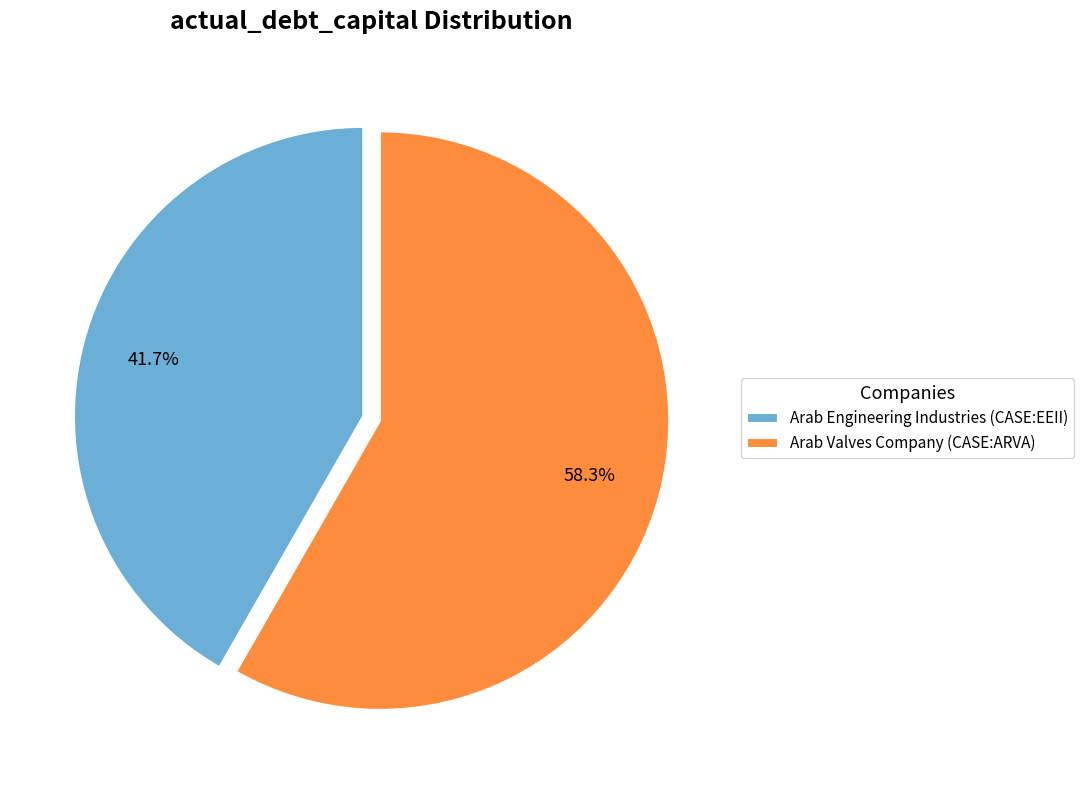

Rank the categories by value from lowest to highest.

Arab Engineering Industries (CASE:EEII), Arab Valves Company (CASE:ARVA)